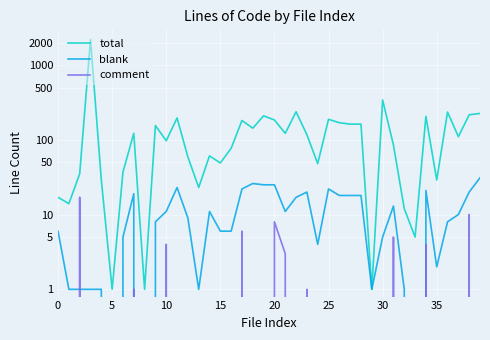

What is the spread (max minus min) of values at 21?

119